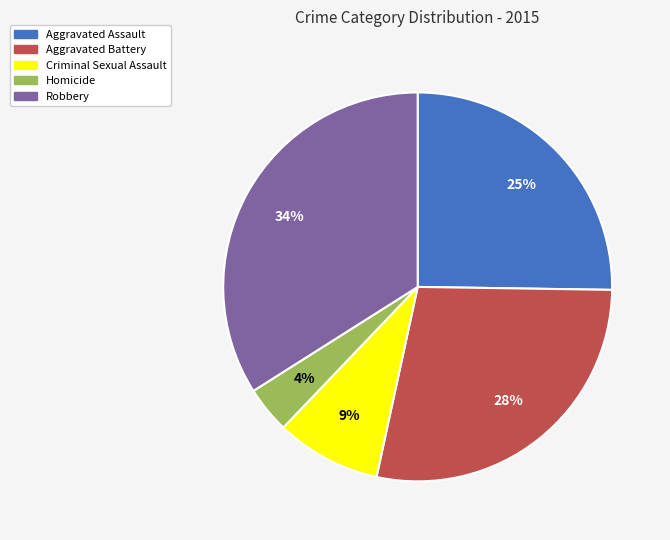

What percentage is the Aggravated Assault slice, to the nearest percent?

25%